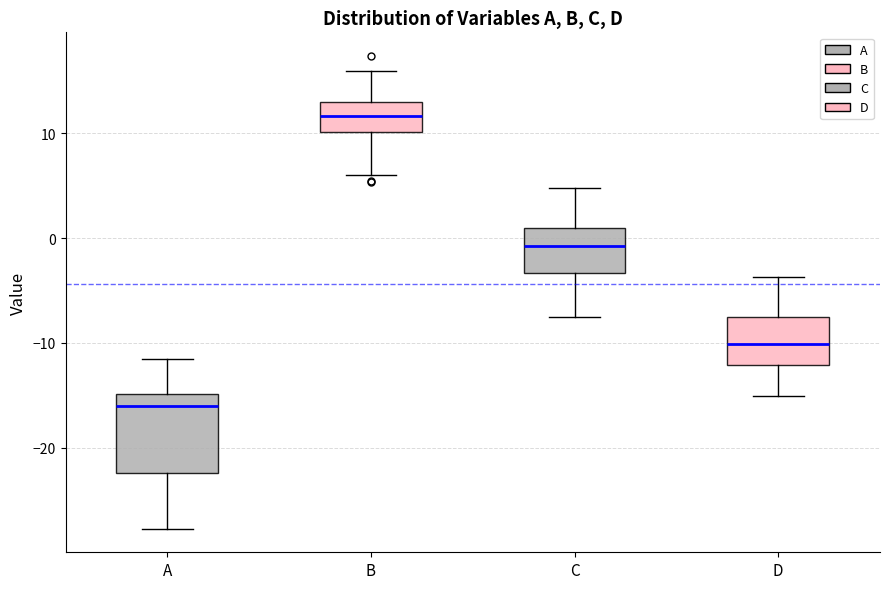

Where does the upper whisker of the box for A end on the y-axis? The values are not printed on the chart, so give them approximately, as read against the axis.

-11